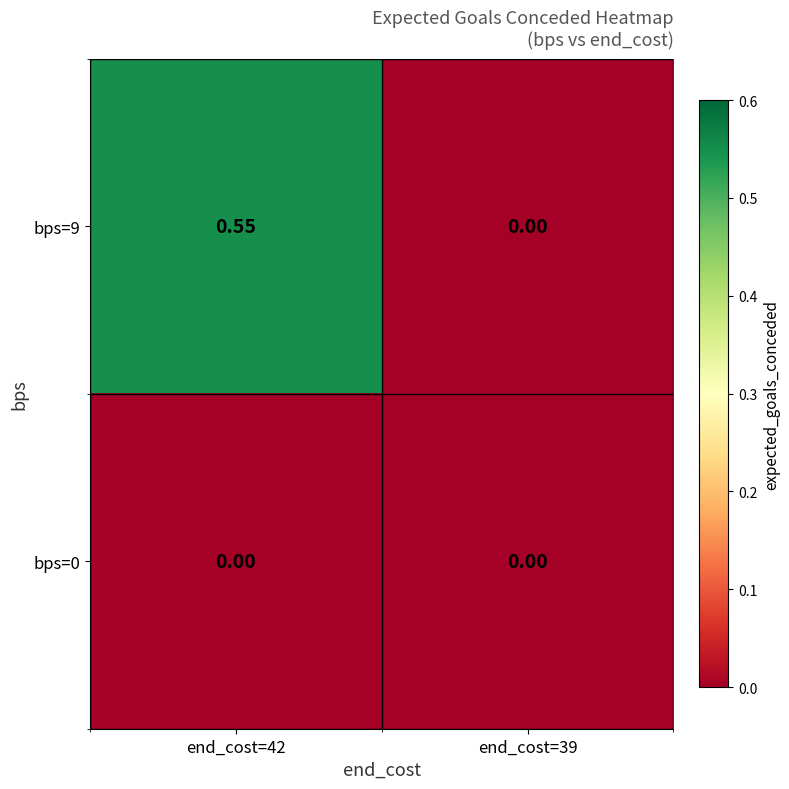

Is the value of bps=0 at end_cost=42 greater than the value of bps=9 at end_cost=42?

No